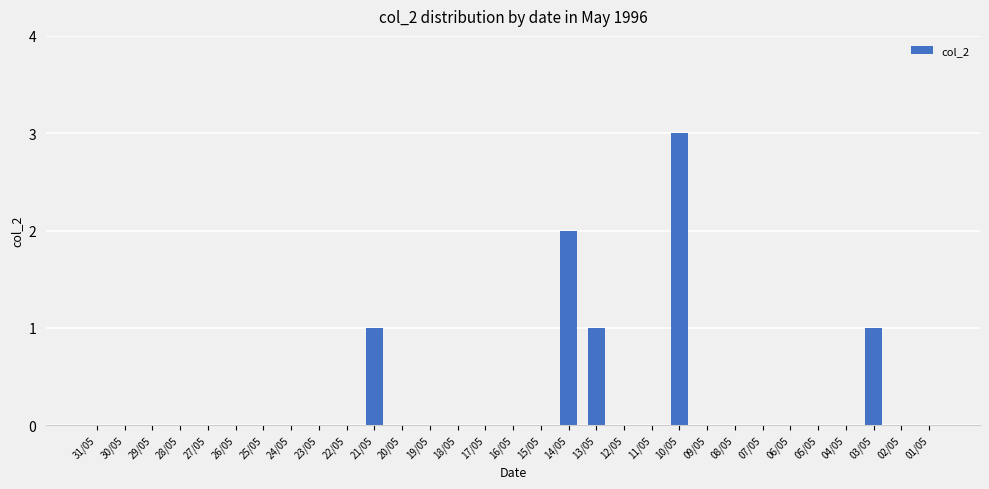

At which category does the chart reach its peak across all series?

10/05